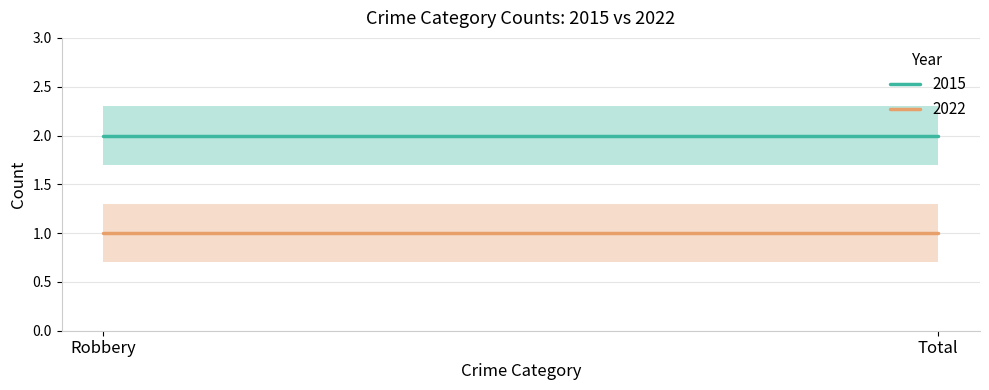

Is it true that 2015 equals 2 at Total?

True